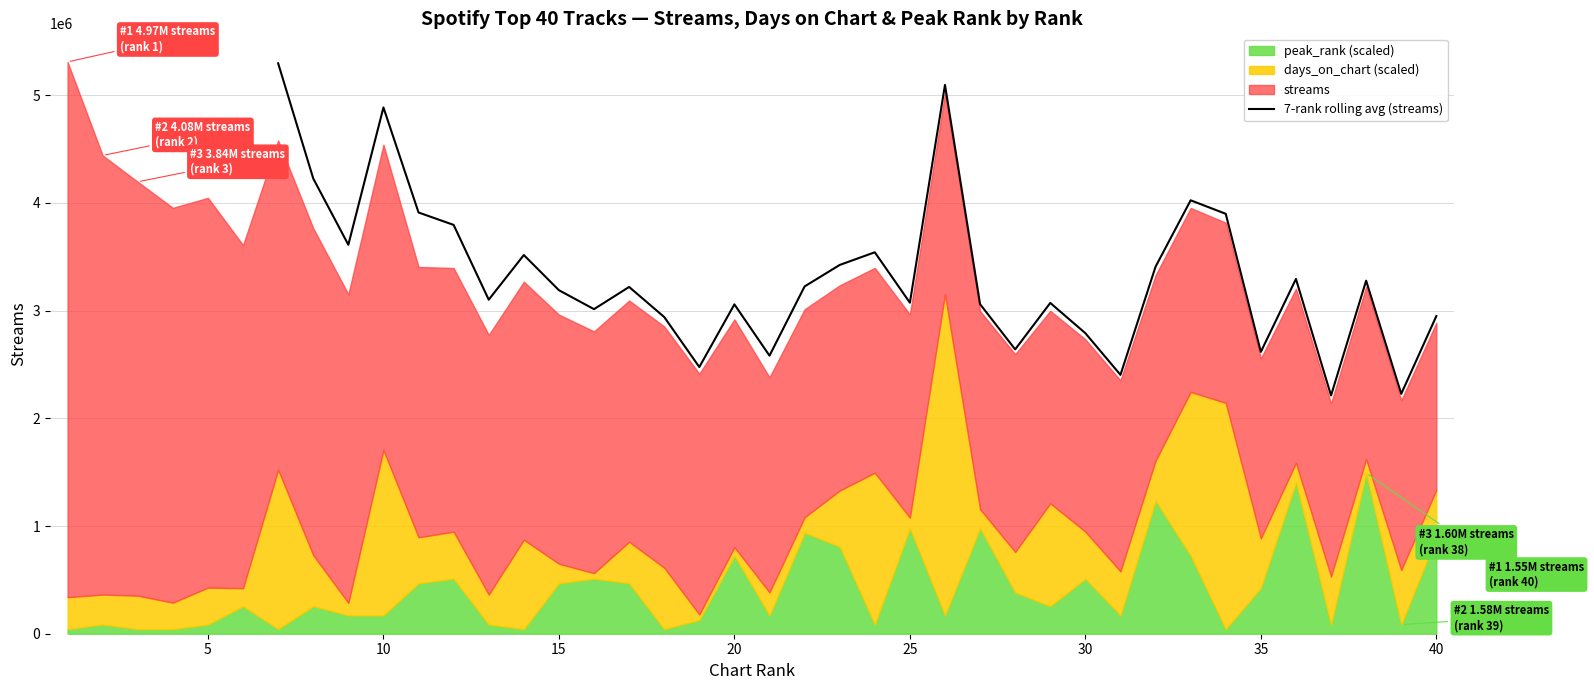

What is the maximum value for 7-rank rolling avg (streams)?

5296043.7